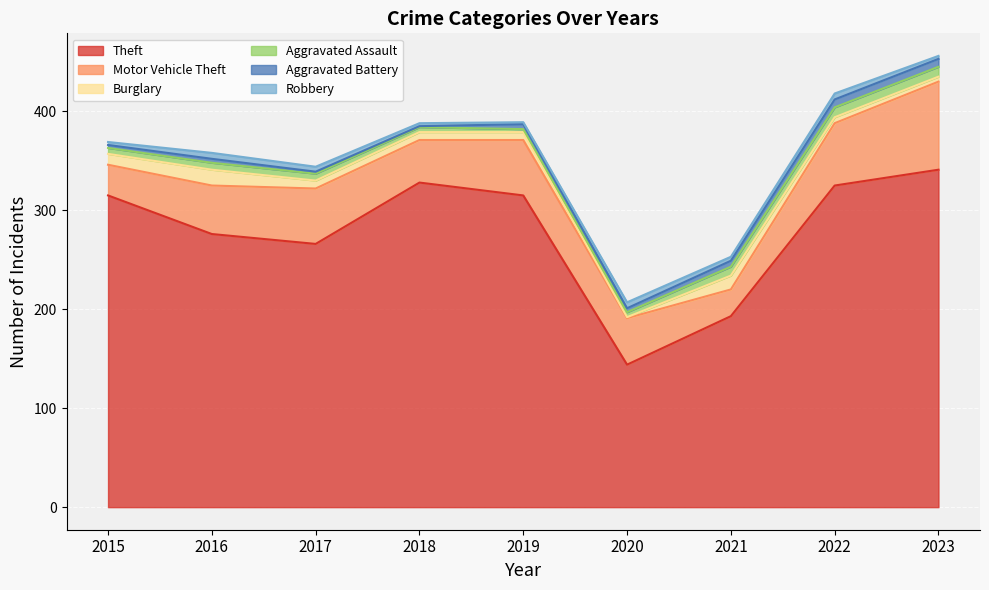

At which label does Theft reach its minimum?

2020